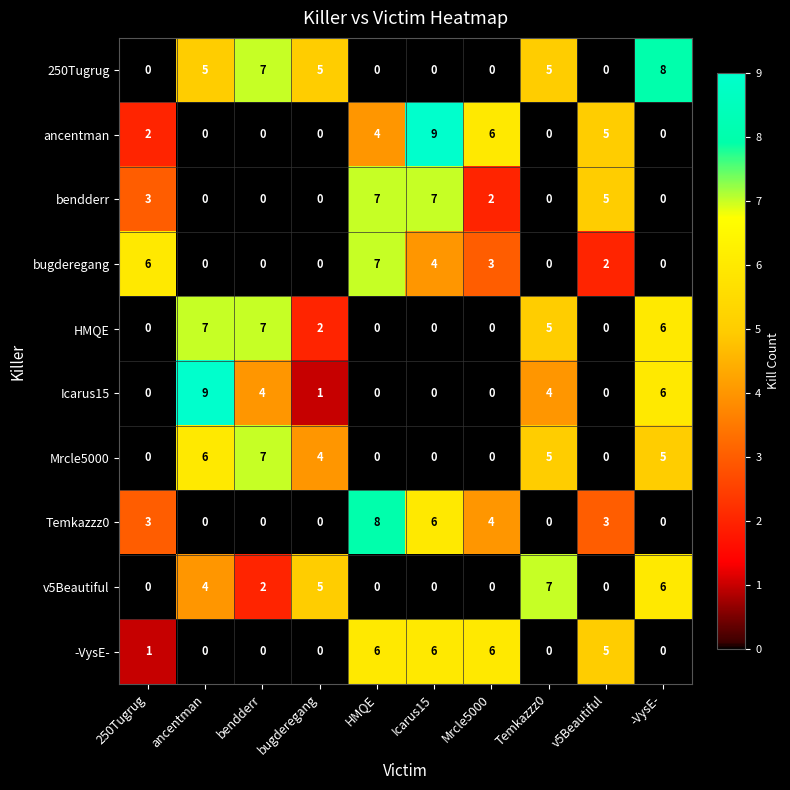

Which series has the largest total across all categories?

250Tugrug